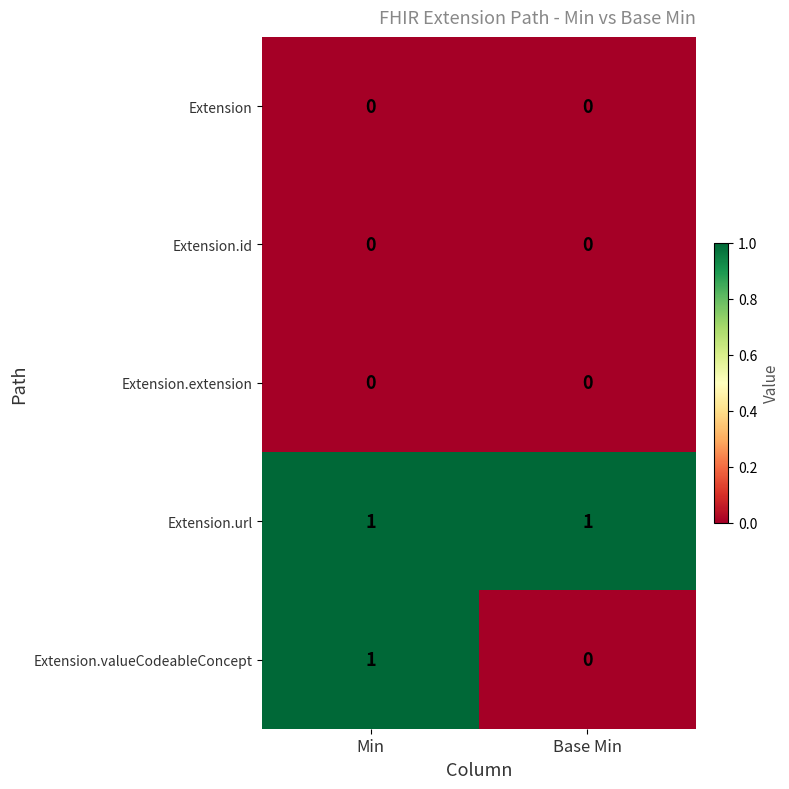

What is the difference between the highest and lowest values at Base Min?

1